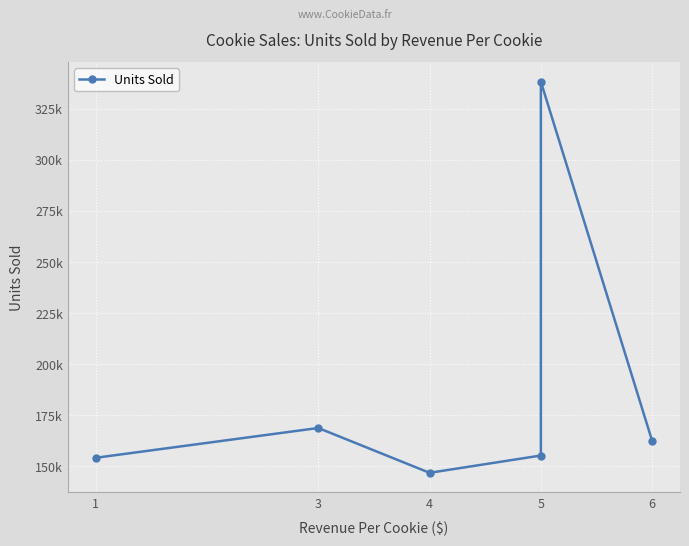

Which label corresponds to the smallest value in the chart?

4